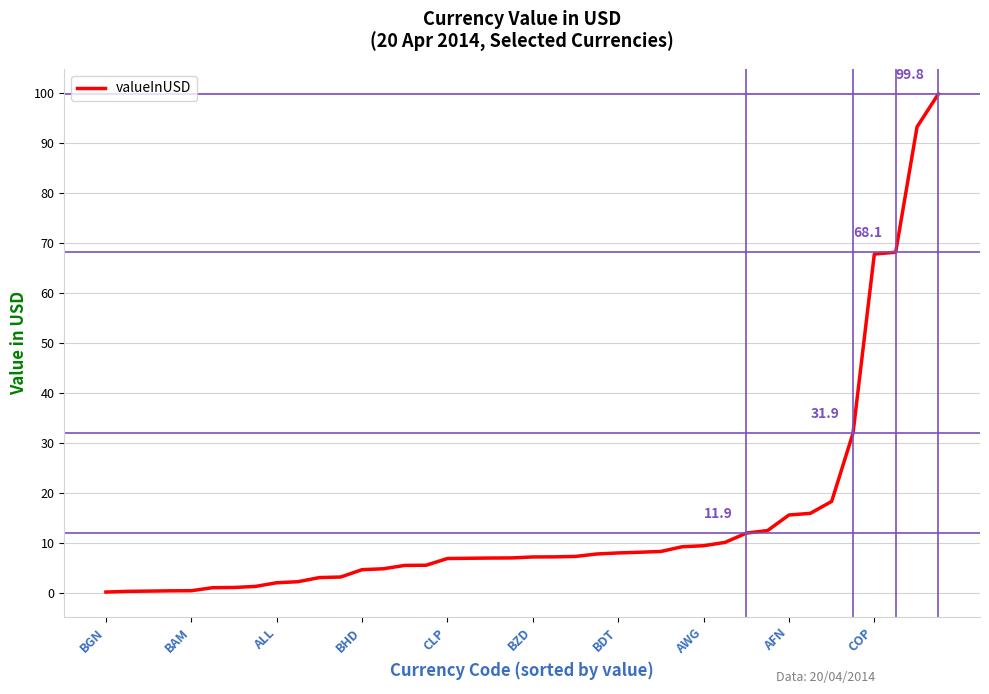

What is the greatest value displayed?

99.8